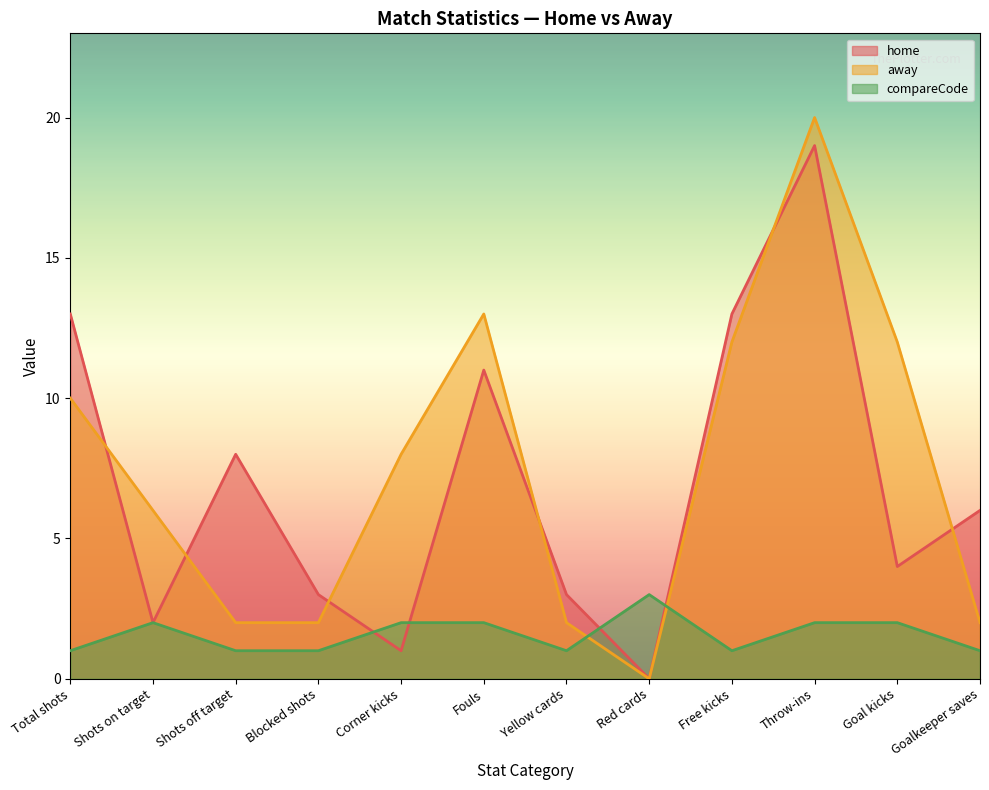

The value of compareCode at Yellow cards is 1. True or false?

True